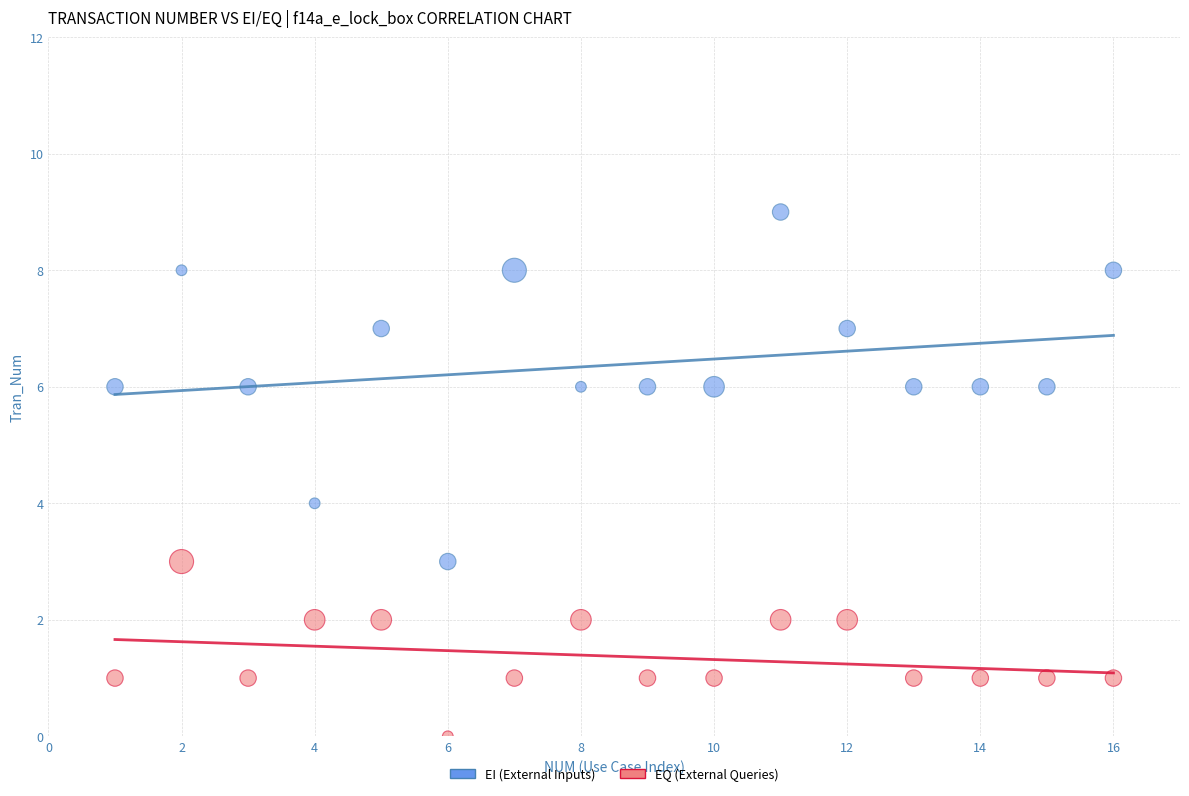

Across all data points, what is the range of Y values (max minus min)?

9